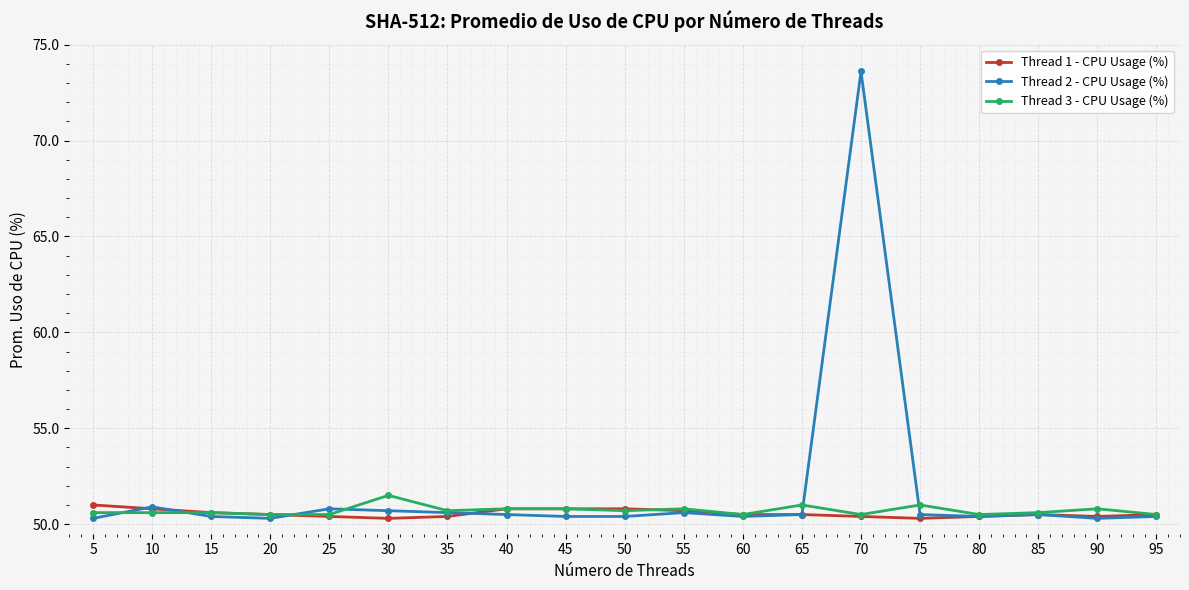

What is the value of the Thread 1 - CPU Usage (%) point at the 7th from the left?

50.4